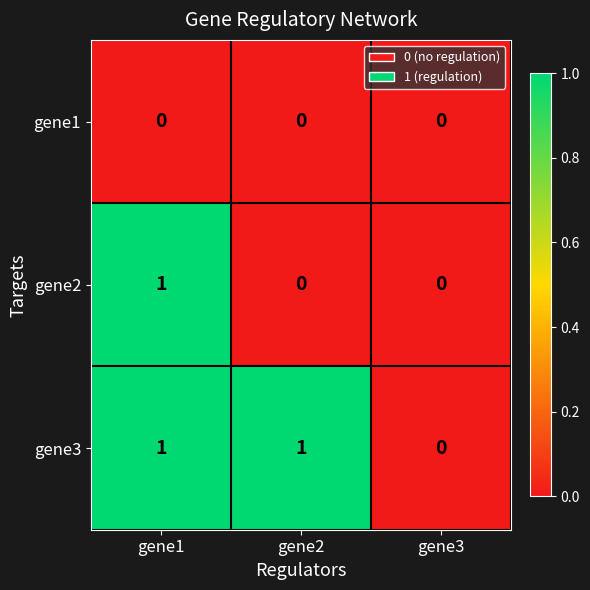

Which series has the largest total across all categories?

gene3